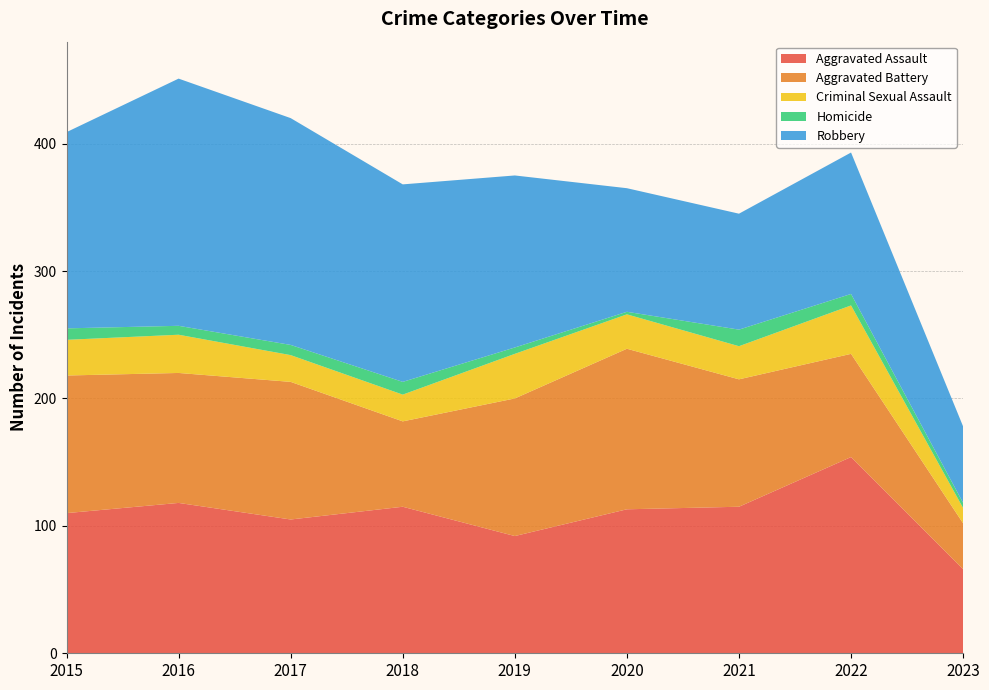

Reading right to left, extract all data points from this chart.

Aggravated Assault: 2023=66	2022=154	2021=115	2020=113	2019=92	2018=115	2017=105	2016=118	2015=110
Aggravated Battery: 2023=36	2022=81	2021=100	2020=126	2019=108	2018=67	2017=108	2016=102	2015=108
Criminal Sexual Assault: 2023=12	2022=38	2021=26	2020=27	2019=35	2018=21	2017=21	2016=30	2015=28
Homicide: 2023=4	2022=9	2021=13	2020=2	2019=5	2018=10	2017=8	2016=7	2015=9
Robbery: 2023=60	2022=111	2021=91	2020=97	2019=135	2018=155	2017=178	2016=194	2015=154